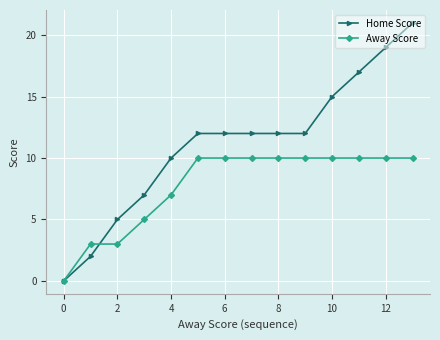

Rank the series by their maximum value, from highest to lowest.

Home Score, Away Score